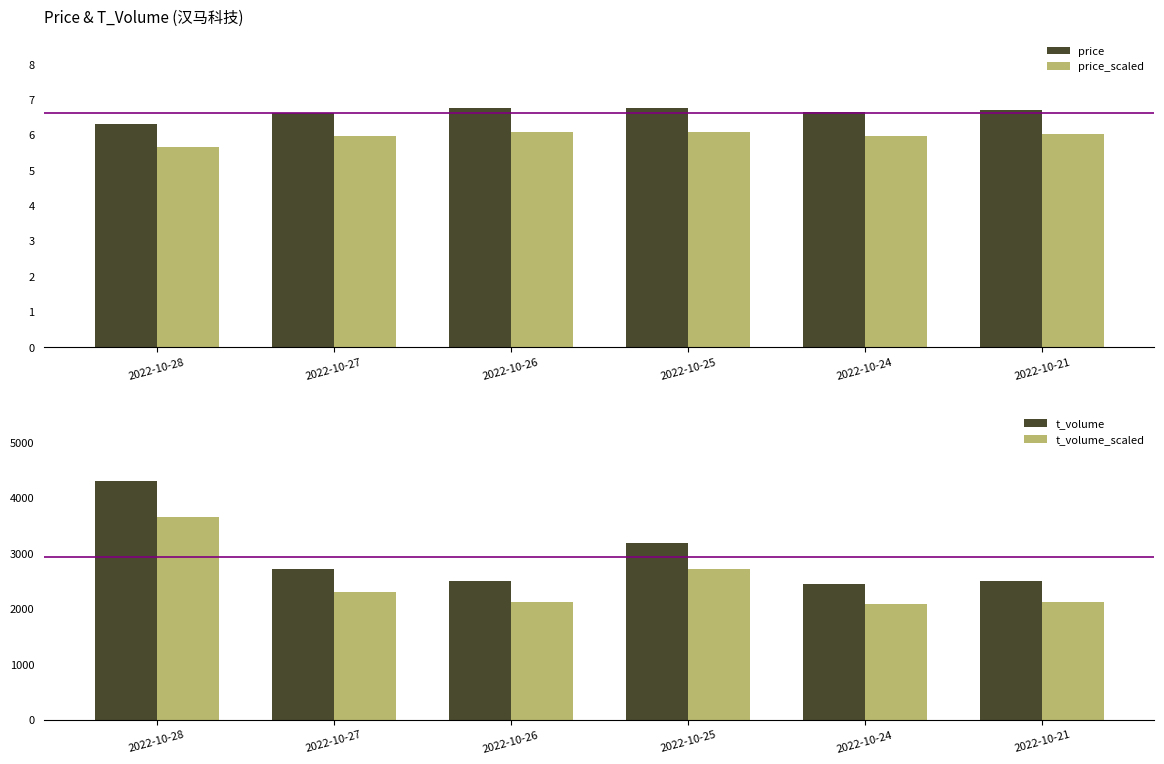

Which label corresponds to the smallest value in the chart?

2022-10-28